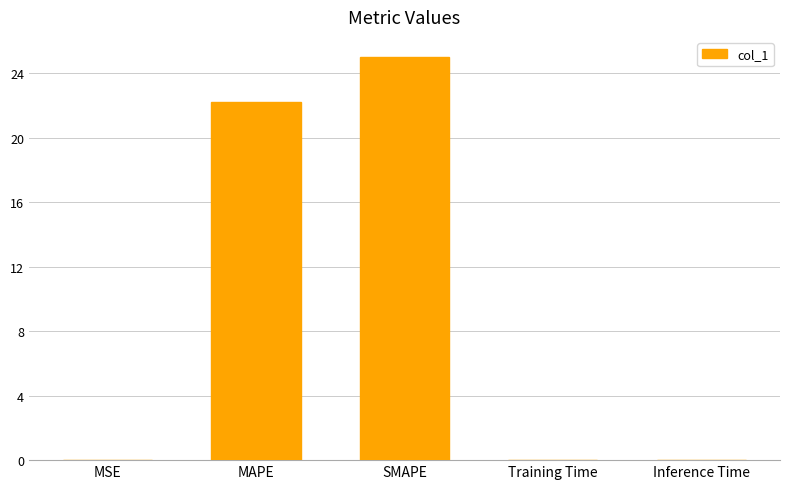

Is it true that the value at SMAPE is 40.3?

False